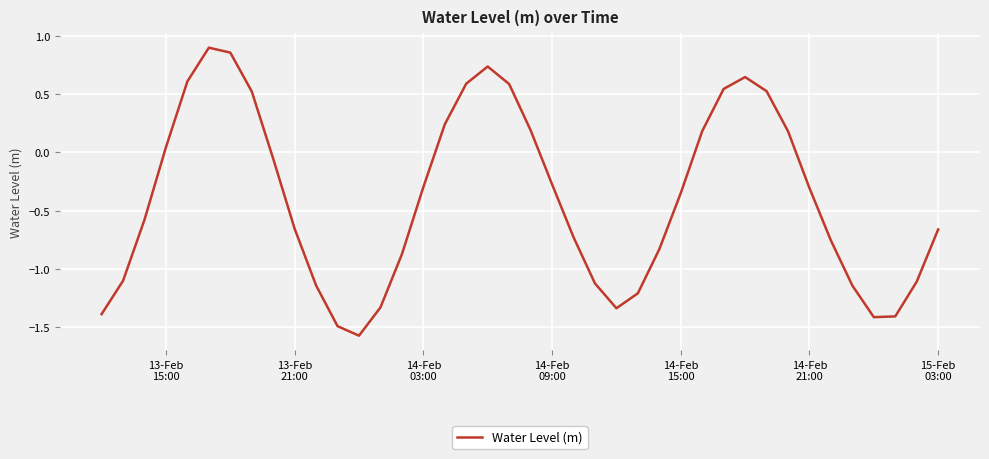

What is the difference between the maximum and minimum values?

2.5